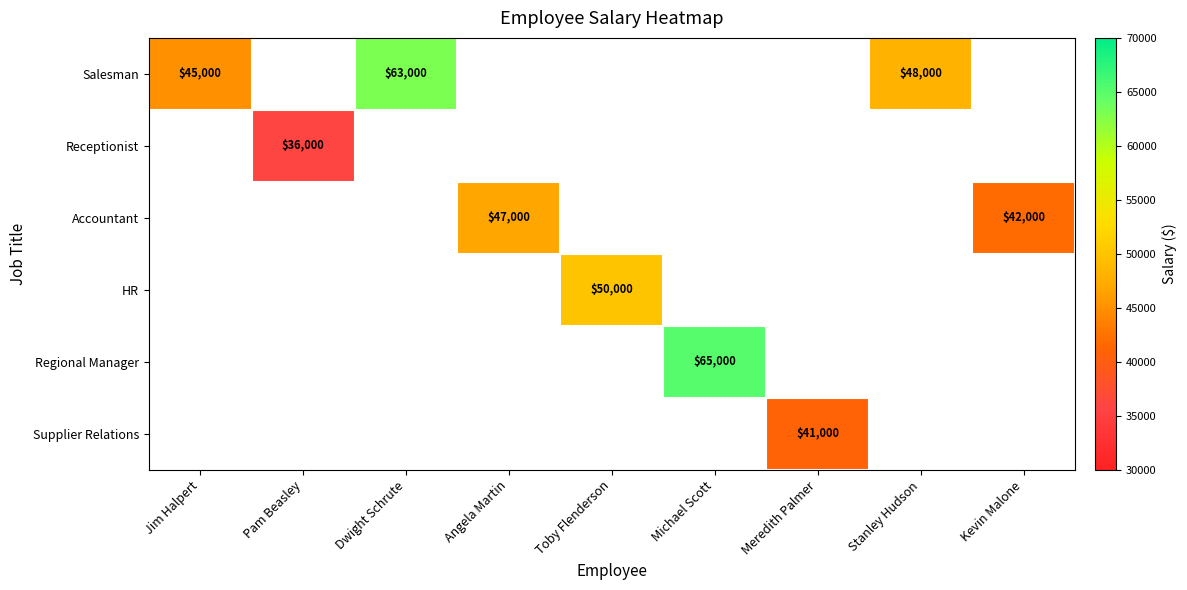

Which label corresponds to the smallest value in the chart?

Pam Beasley